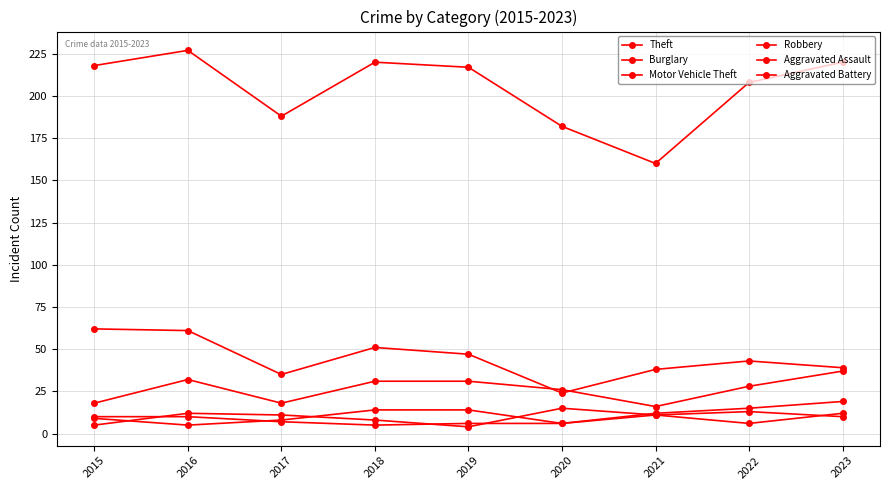

How many lines are shown in the chart?

6